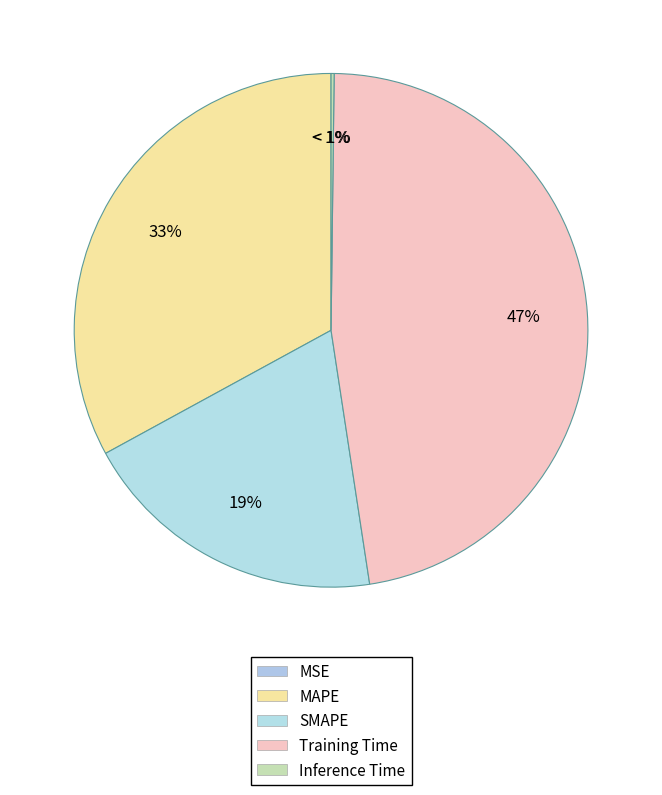

Does MAPE account for over 50% of the chart?

No